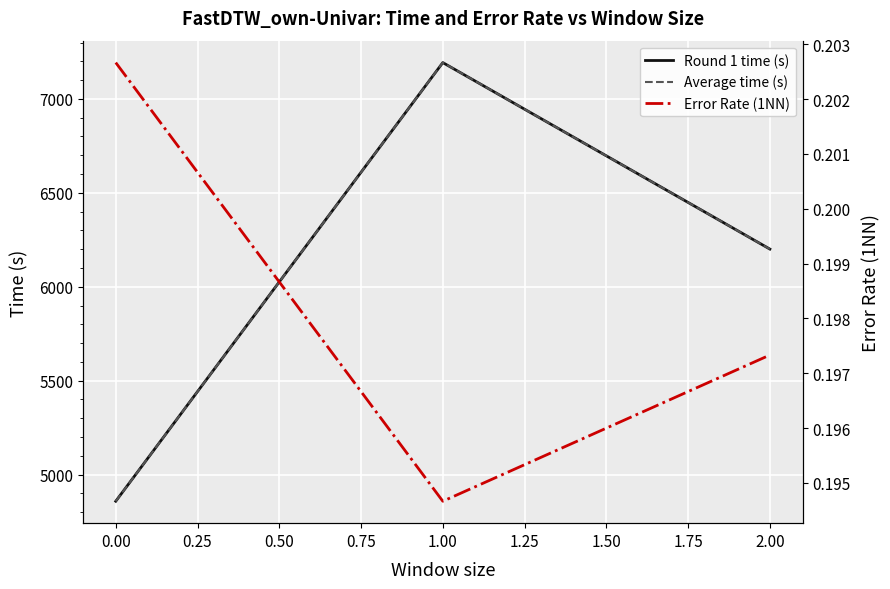

Reading left to right, list all the values displayed in this chart.

Round 1 time (s): 4858.2	7193.4	6200.6
Average time (s): 4858.2	7193.4	6200.6
Error Rate (1NN): 0.2	0.2	0.2